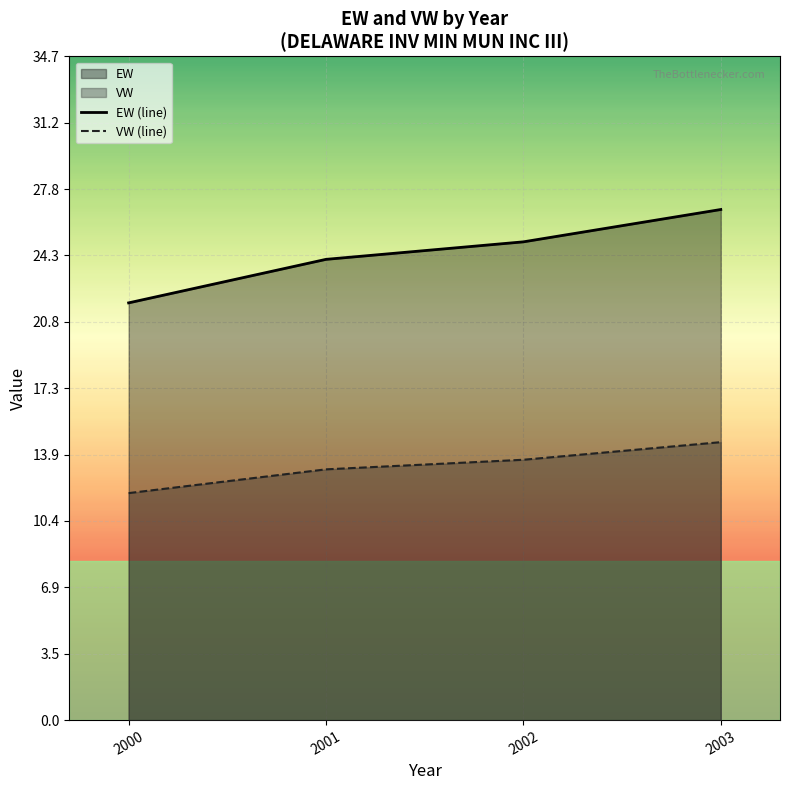

Which category has the highest value in the VW (line) series?

2003